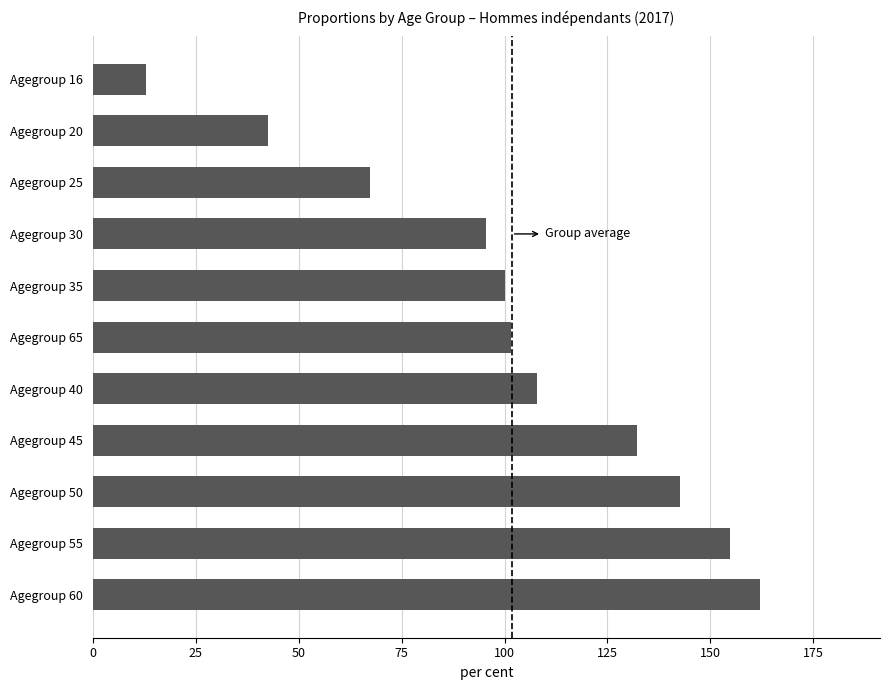

What is the sum of the values at Agegroup 55 and Agegroup 60?

316.7